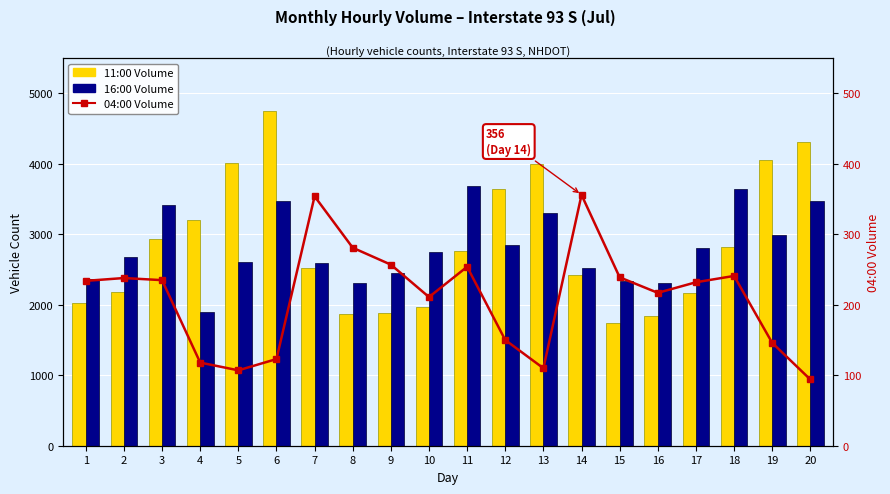

True or false: 04:00 Volume has a value of 369 at 10.

False